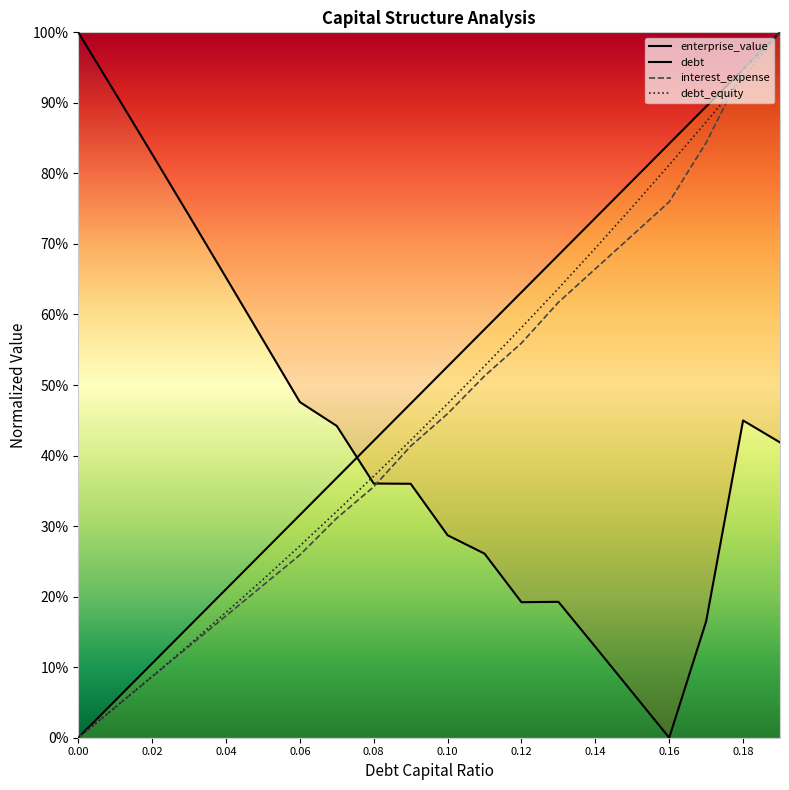

How many times do interest_expense and enterprise_value cross each other?

1